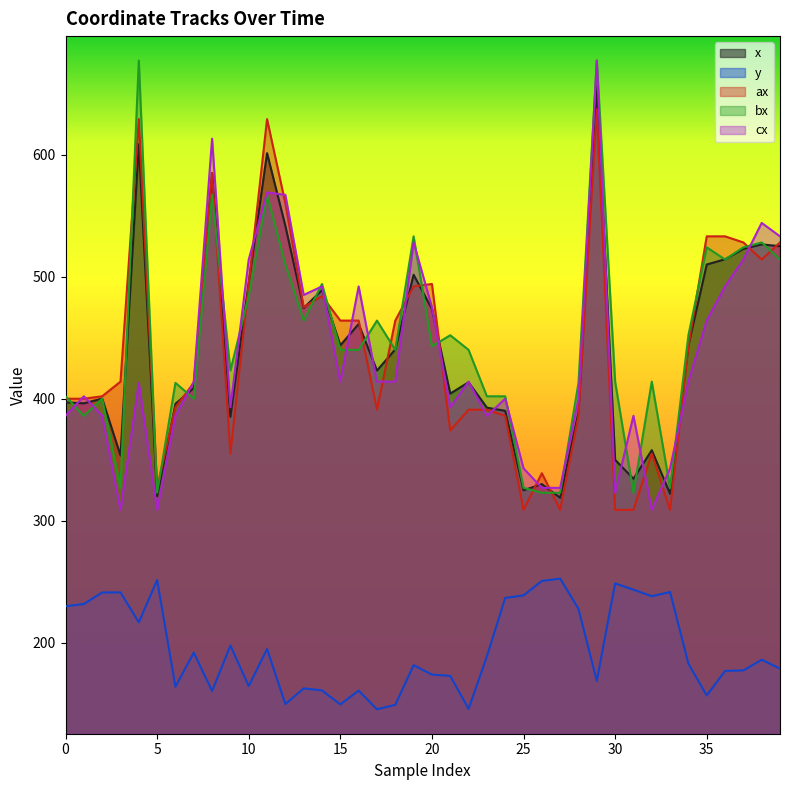

Which category has the lowest value across all series?

17